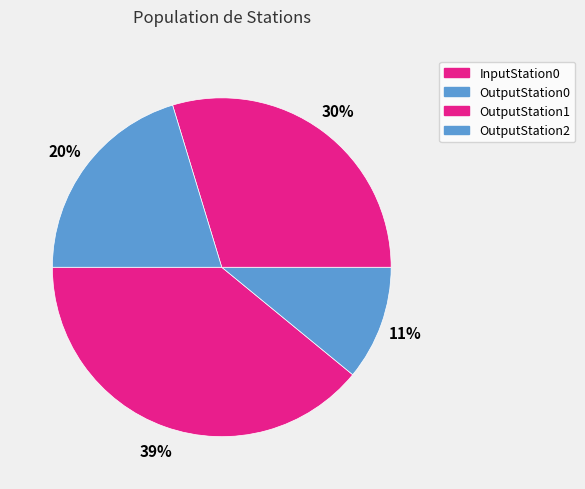

How many segments does this pie chart have?

4